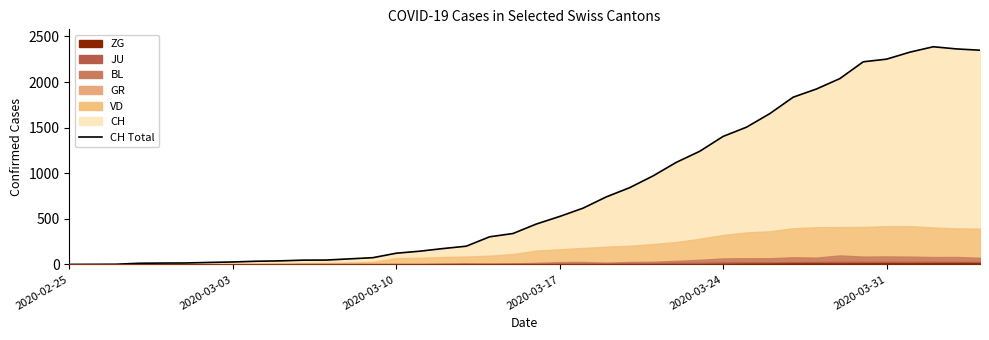

True or false: CH has a value of 123 at 2020-03-10.

True